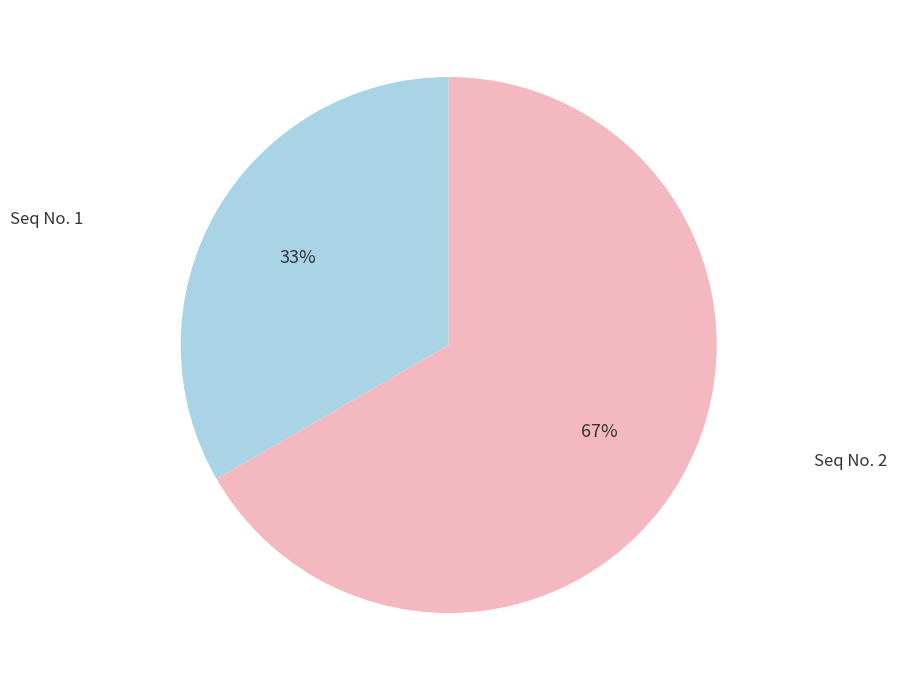

To the nearest percent, what is the average slice percentage?

50%